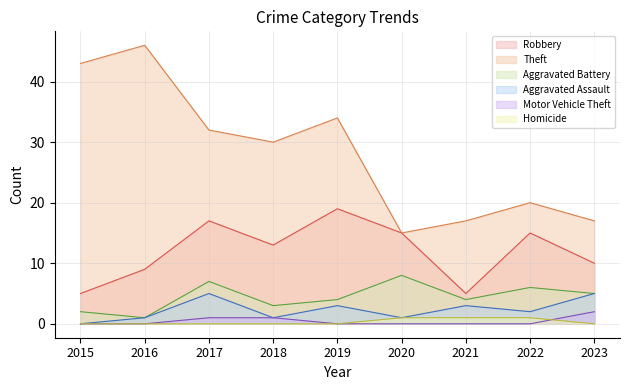

What is the maximum value for Motor Vehicle Theft?

2